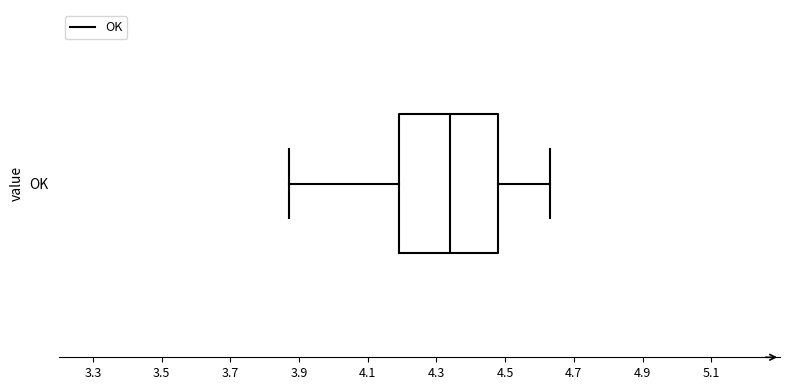

Where does the right whisker of the box for OK end on the x-axis? The values are not printed on the chart, so give them approximately, as read against the axis.

4.64